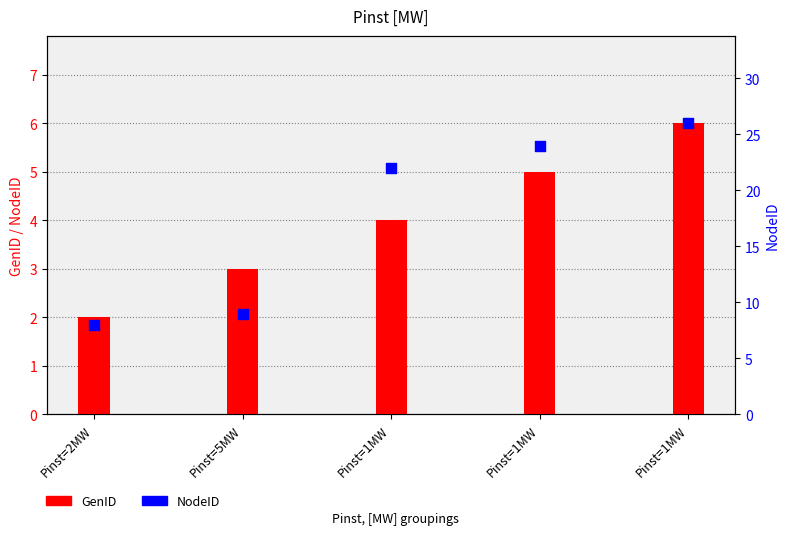

Which series has the largest total across all categories?

NodeID